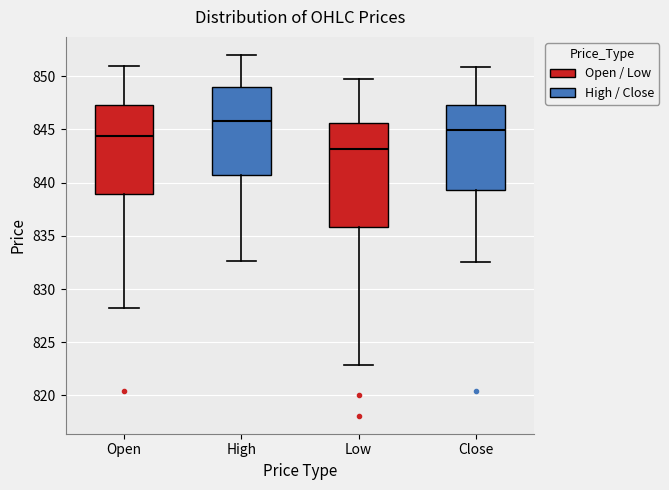

Comparing the boxes themselves (not the whiskers), which one is the tallest?

Low